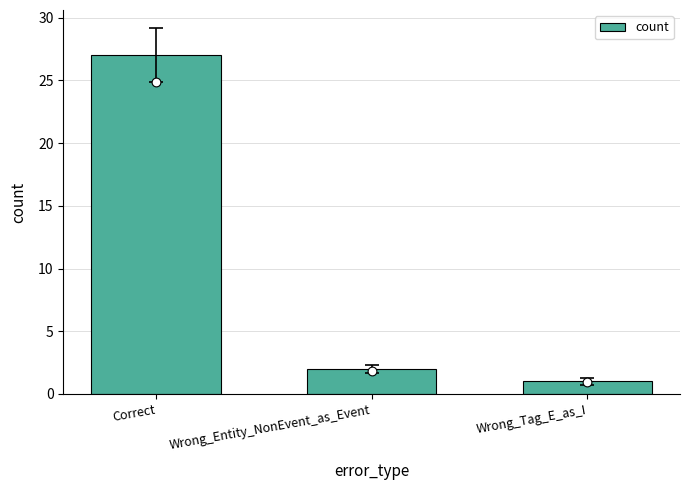

What is the change in value from Wrong_Entity_NonEvent_as_Event to Wrong_Tag_E_as_I?

-1